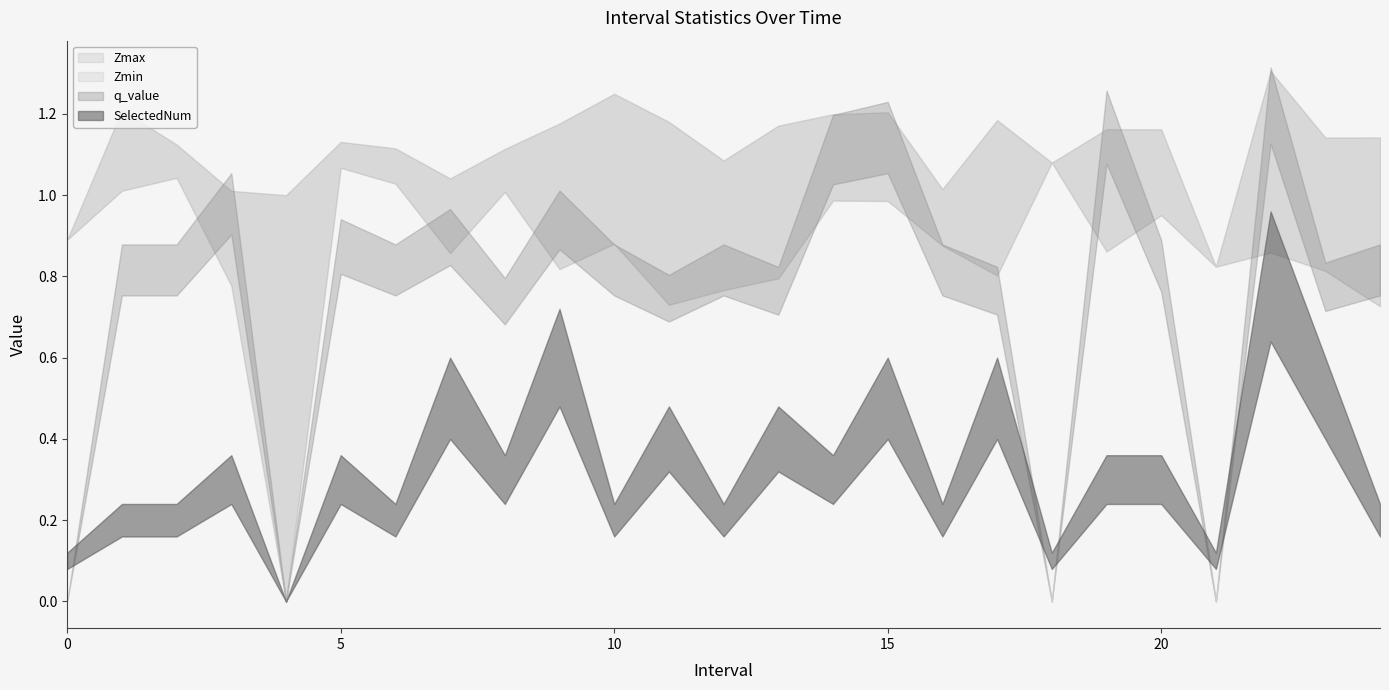

Which series ends up on top after the final intersection of q_value and Zmin?

q_value